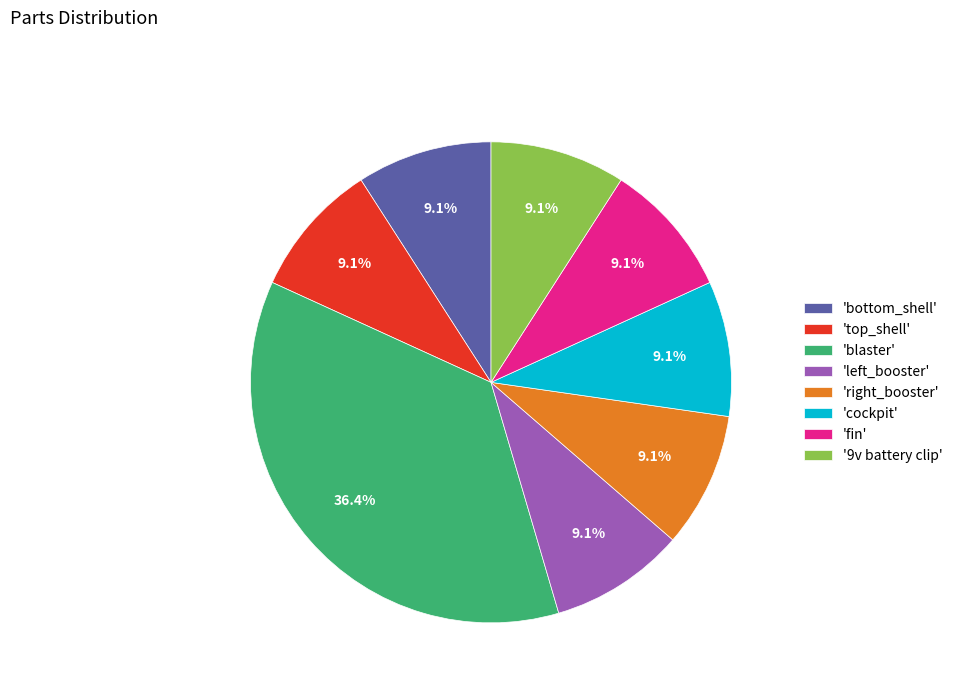

Is there a majority slice in this chart?

No